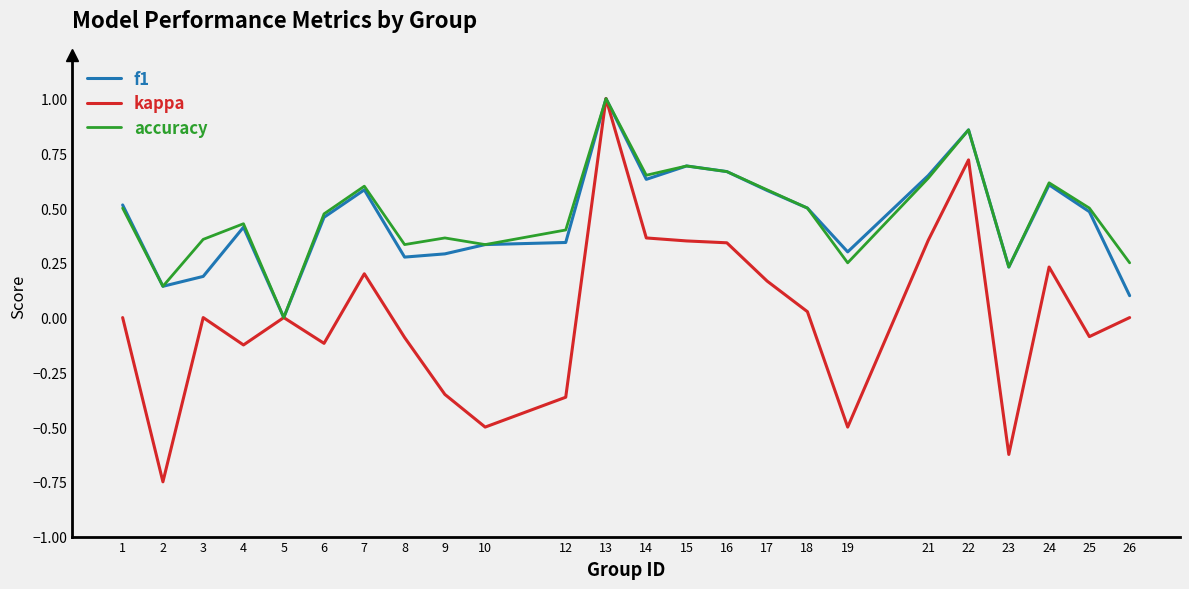

Which category has the lowest value in the accuracy series?

5